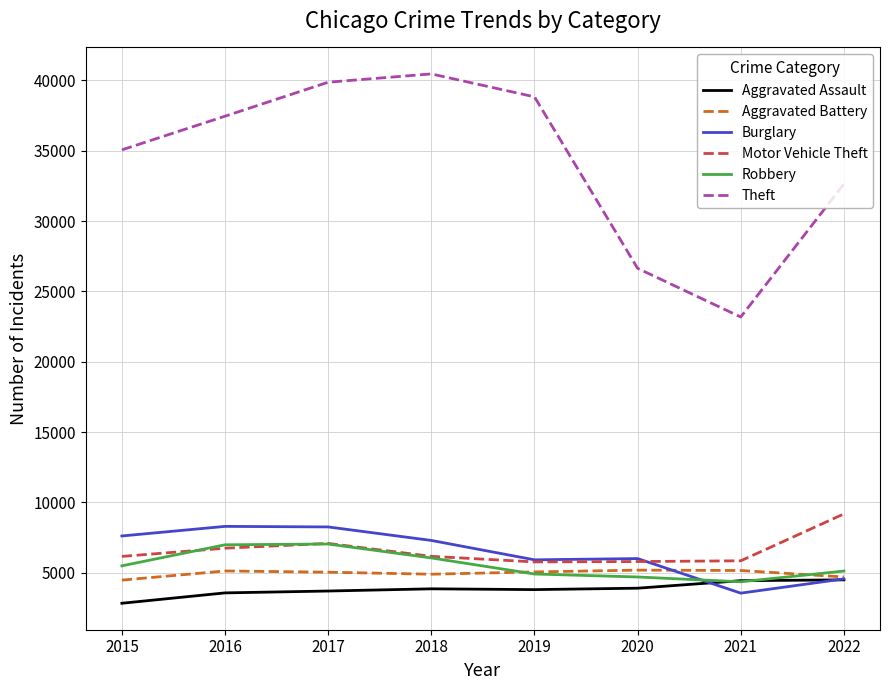

What is the sum of all Theft values?

274109